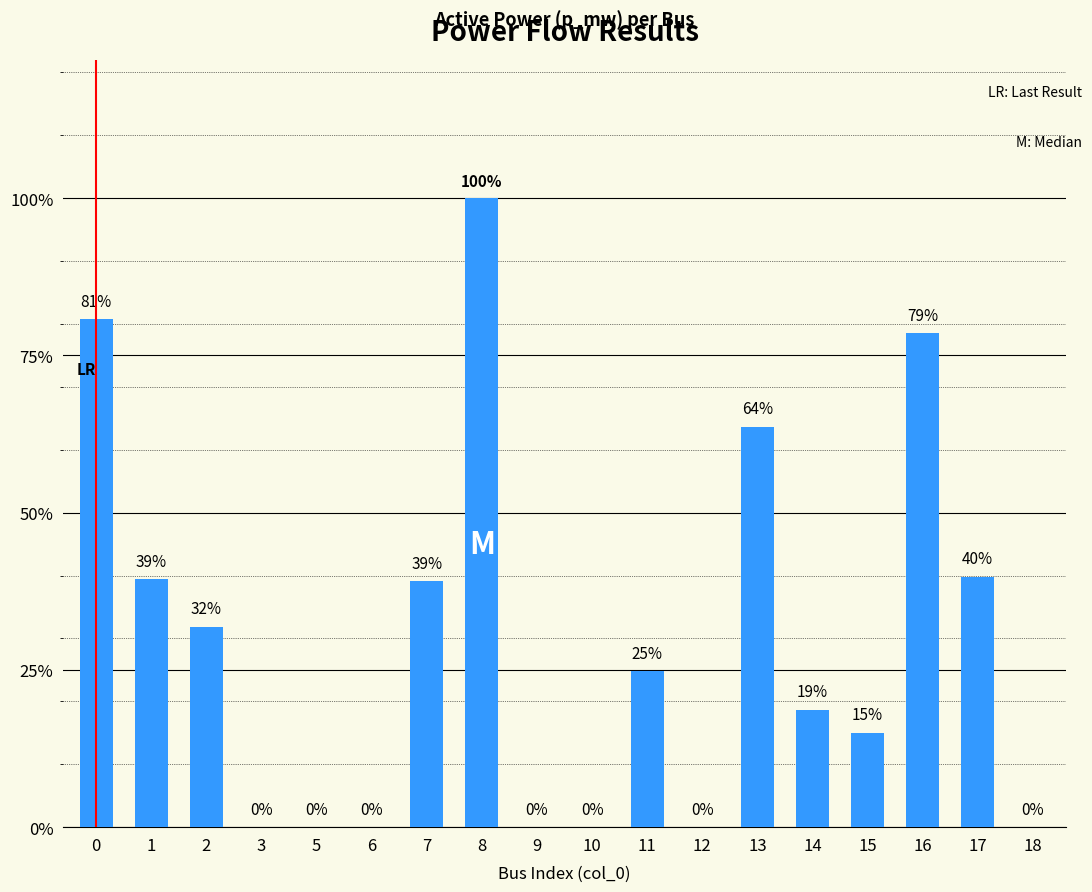

Rank the categories by value from highest to lowest.

8, 0, 16, 13, 17, 1, 7, 2, 11, 14, 15, 3, 5, 6, 9, 10, 12, 18